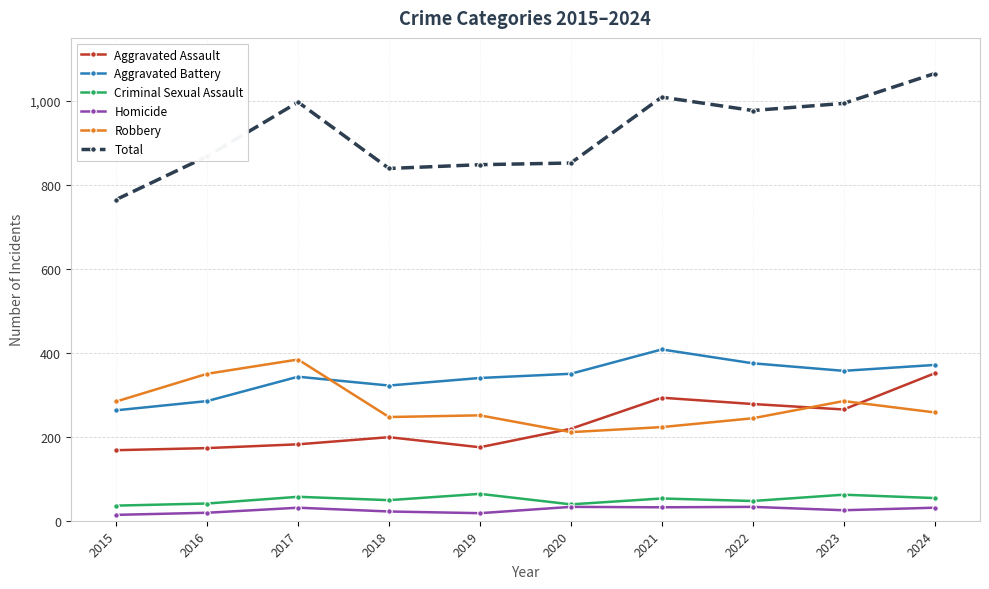

At 2019, list the series in order from largest to smallest.

Total, Aggravated Battery, Robbery, Aggravated Assault, Criminal Sexual Assault, Homicide